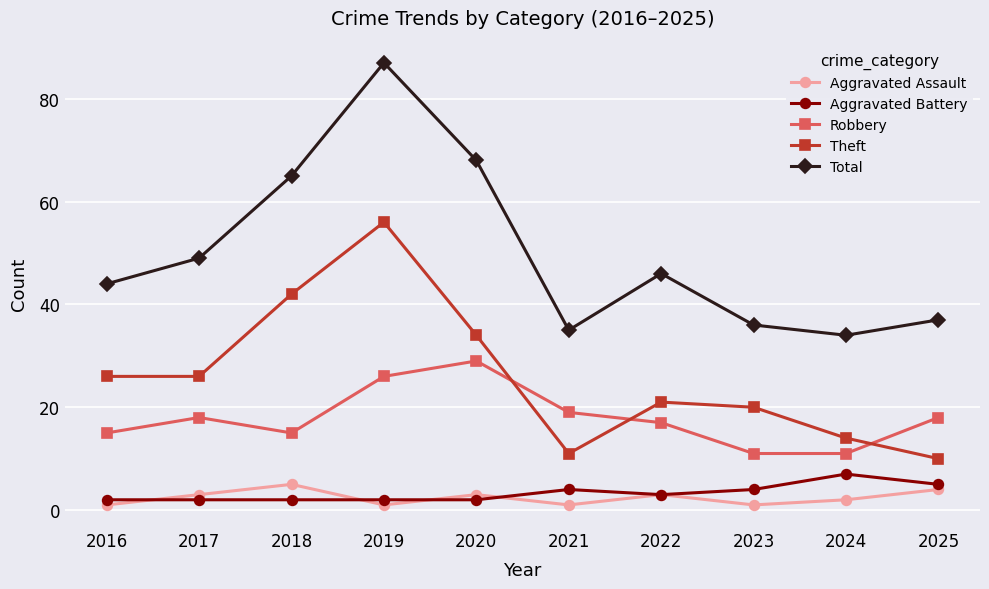

What is the sum of all Aggravated Battery values?

33